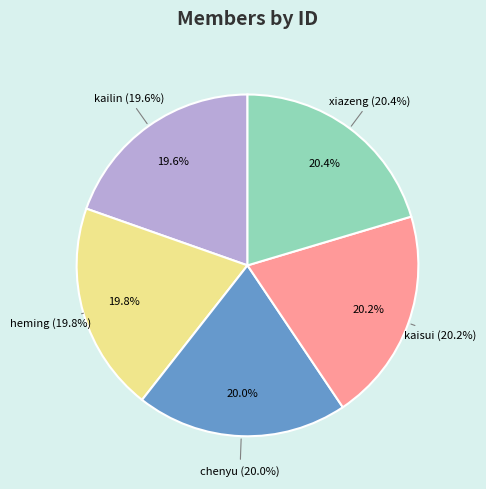

True or false: heming accounts for 20% of the total.

True